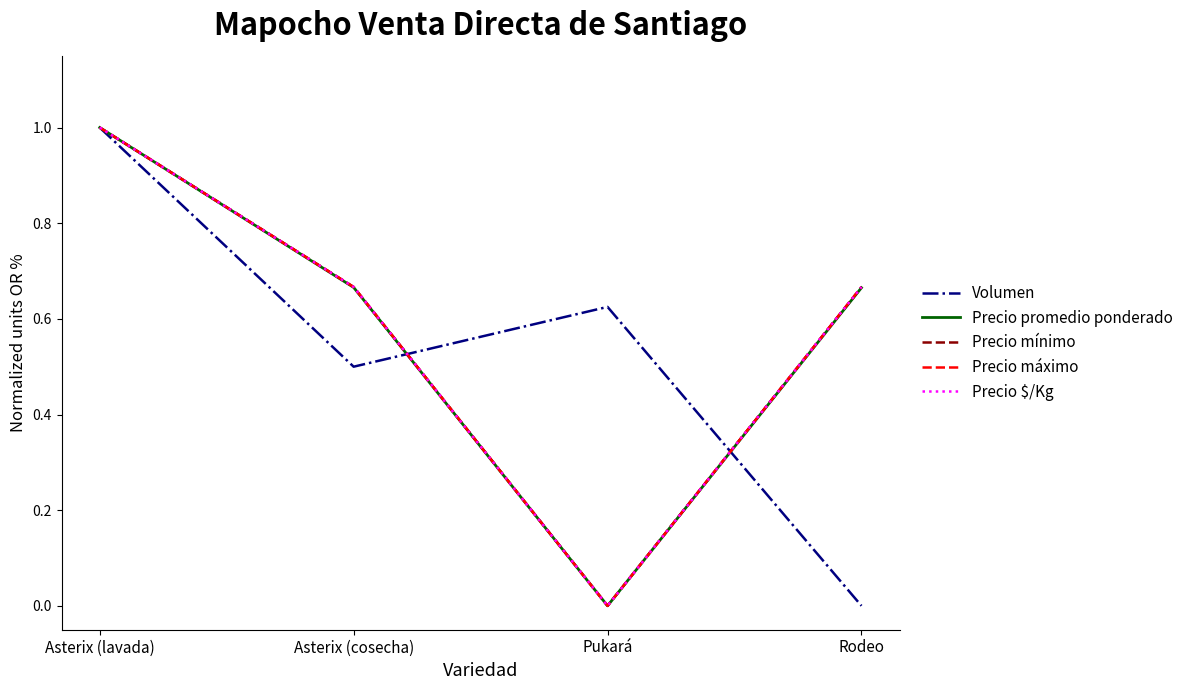

What is the sum of all Precio promedio ponderado values?

2.3